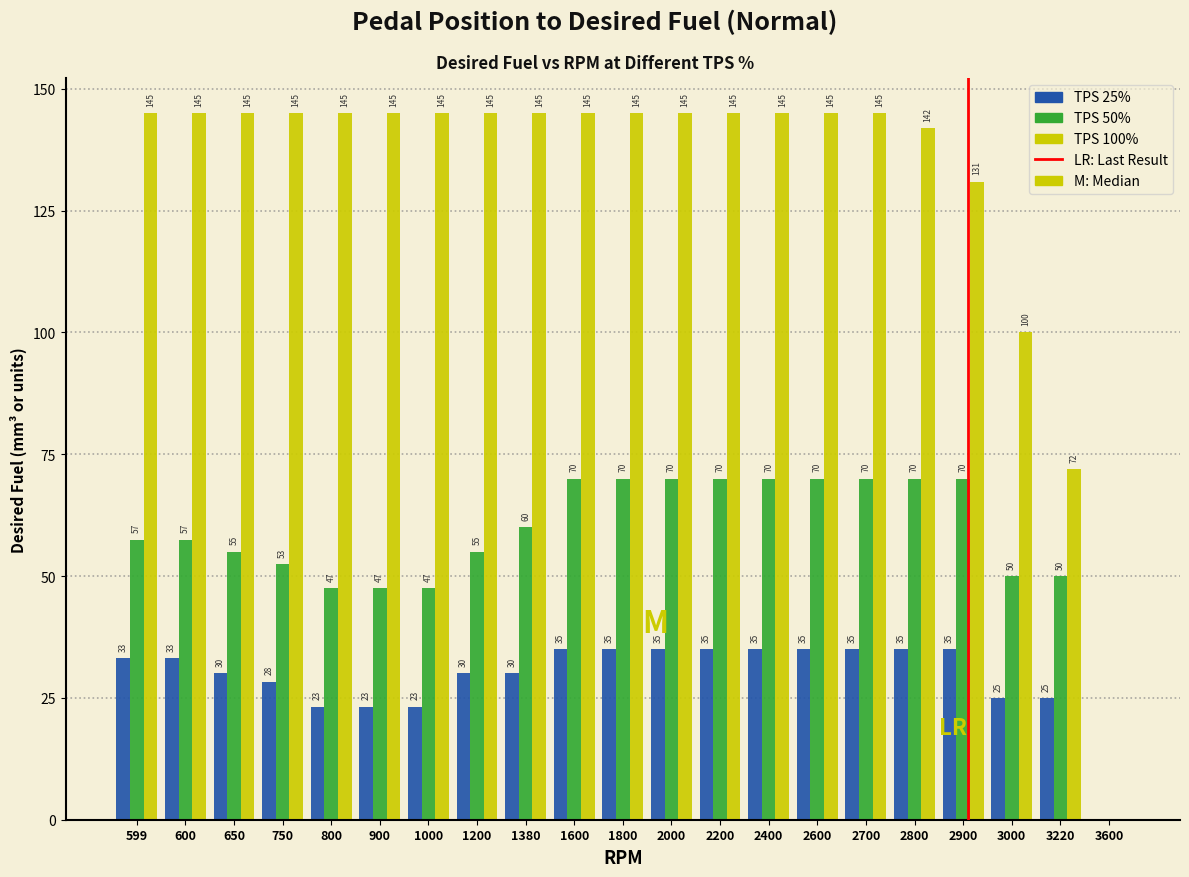

What is the maximum value shown in the chart?

145.0